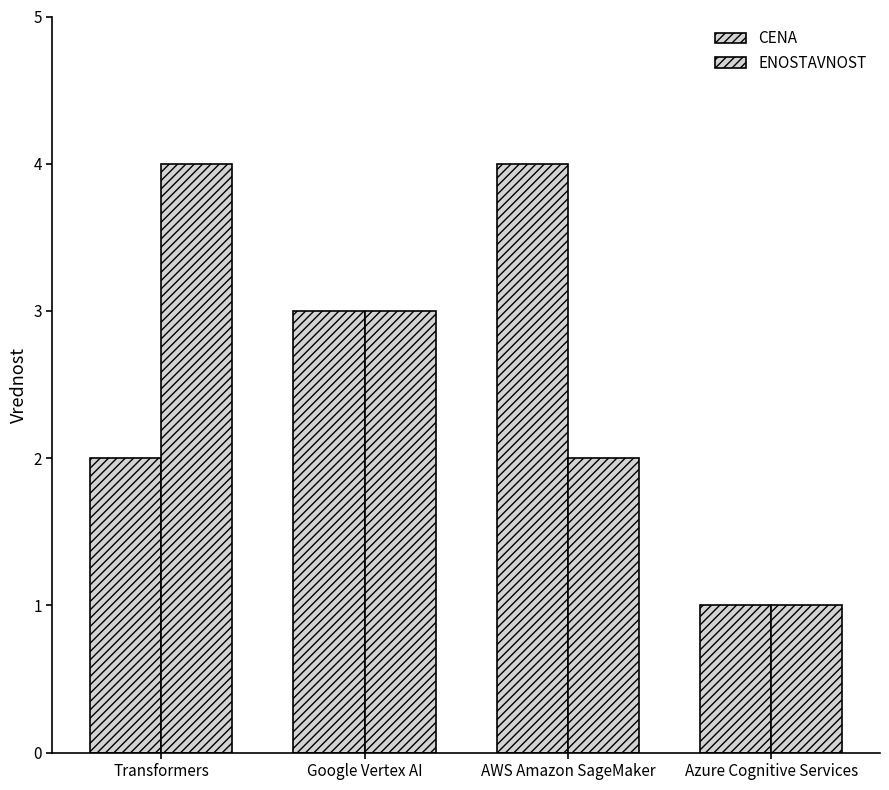

Where is ENOSTAVNOST nearest to the value 2?

AWS Amazon SageMaker